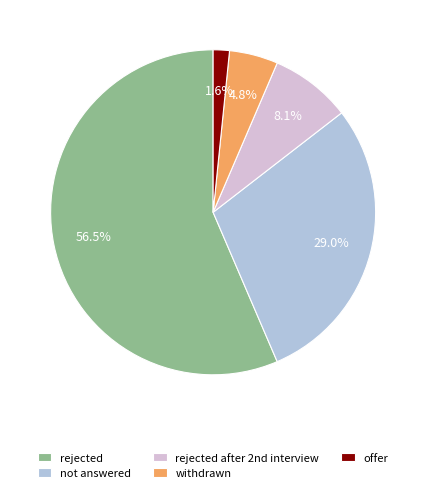

Rank the categories by value from highest to lowest.

rejected, not answered, rejected after 2nd interview, withdrawn, offer